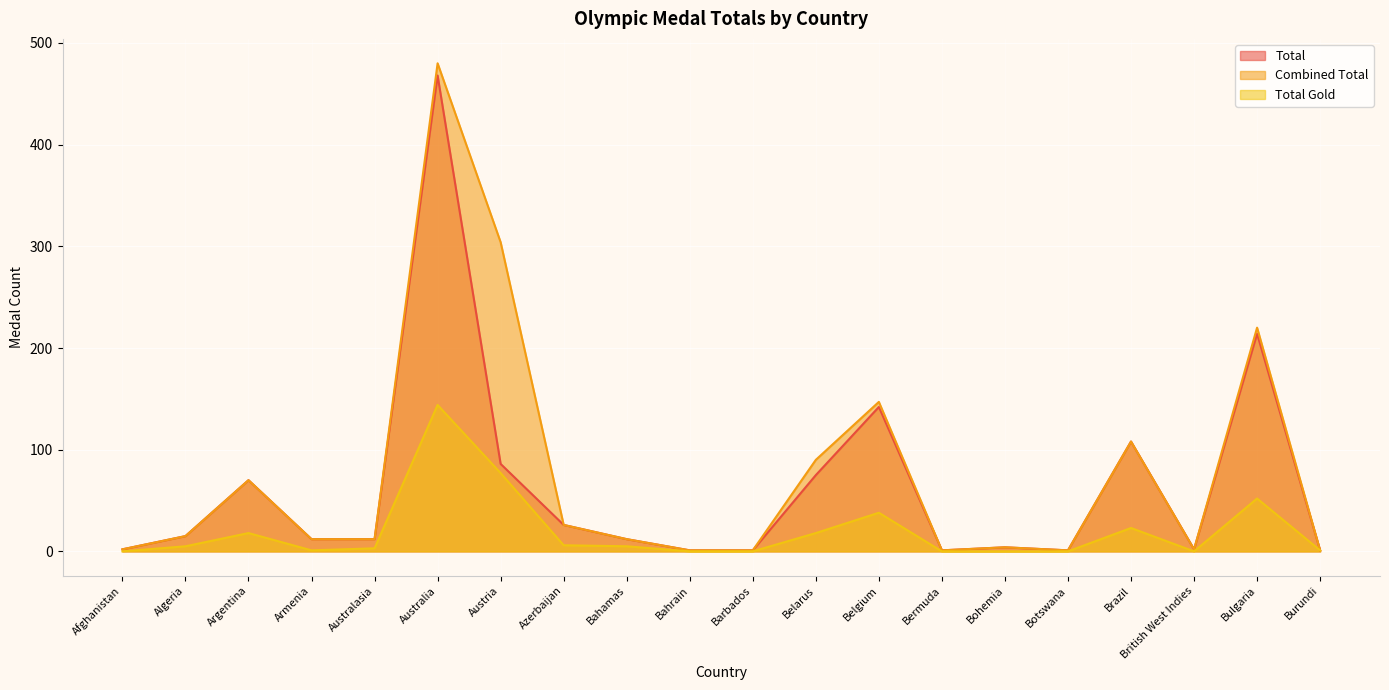

Reading right to left, list all the values displayed in this chart.

Total: Burundi=1	Bulgaria=214	British West Indies=2	Brazil=108	Botswana=1	Bohemia=4	Bermuda=1	Belgium=142	Belarus=75	Barbados=1	Bahrain=1	Bahamas=12	Azerbaijan=26	Austria=86	Australia=468	Australasia=12	Armenia=12	Argentina=70	Algeria=15	Afghanistan=2
Combined Total: Burundi=1	Bulgaria=220	British West Indies=2	Brazil=108	Botswana=1	Bohemia=4	Bermuda=1	Belgium=147	Belarus=90	Barbados=1	Bahrain=1	Bahamas=12	Azerbaijan=26	Austria=304	Australia=480	Australasia=12	Armenia=12	Argentina=70	Algeria=15	Afghanistan=2
Total Gold: Burundi=1	Bulgaria=52	British West Indies=0	Brazil=23	Botswana=0	Bohemia=0	Bermuda=0	Belgium=38	Belarus=18	Barbados=0	Bahrain=0	Bahamas=5	Azerbaijan=6	Austria=77	Australia=144	Australasia=3	Armenia=1	Argentina=18	Algeria=5	Afghanistan=0